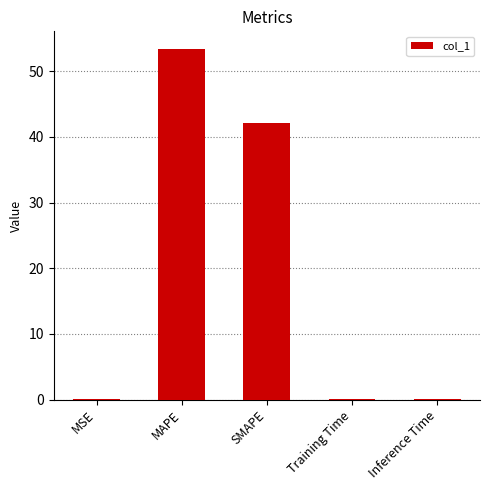

True or false: the data shows 64.0 at SMAPE.

False